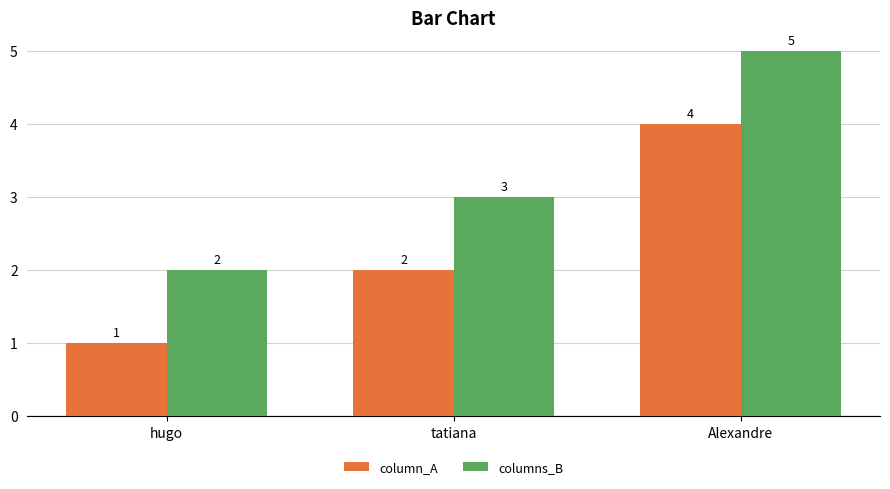

What is the difference between the maximum and minimum values in the columns_B series?

3